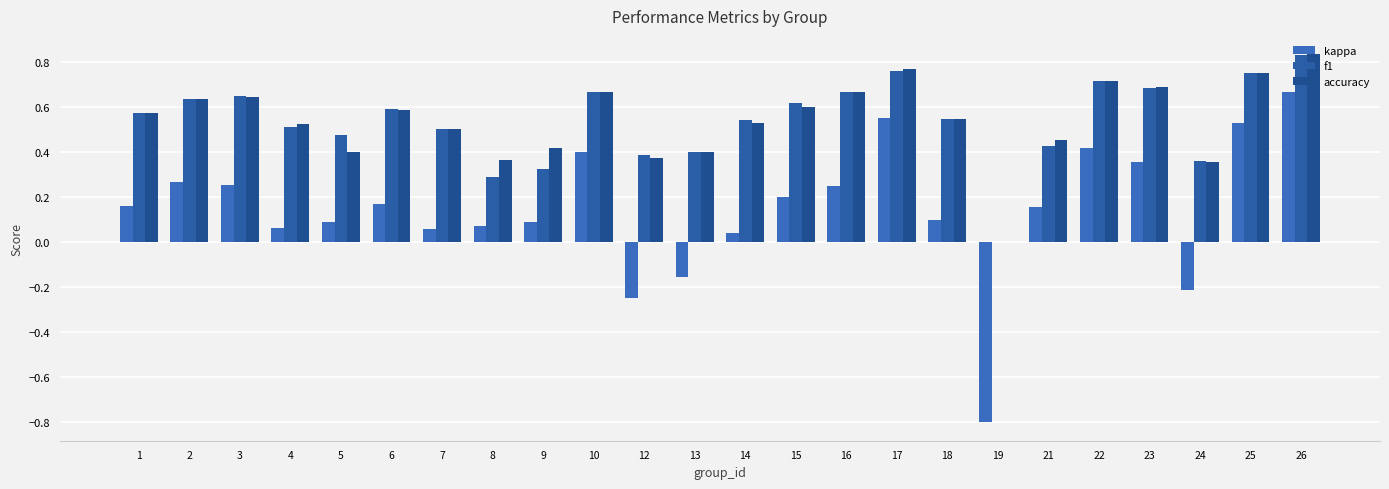

How many groups of bars are there?

24